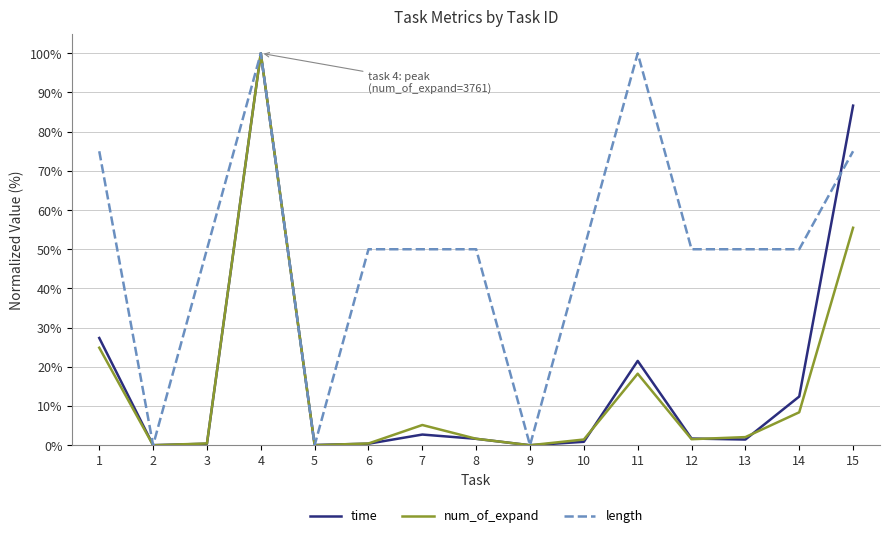

How many lines are shown in the chart?

3